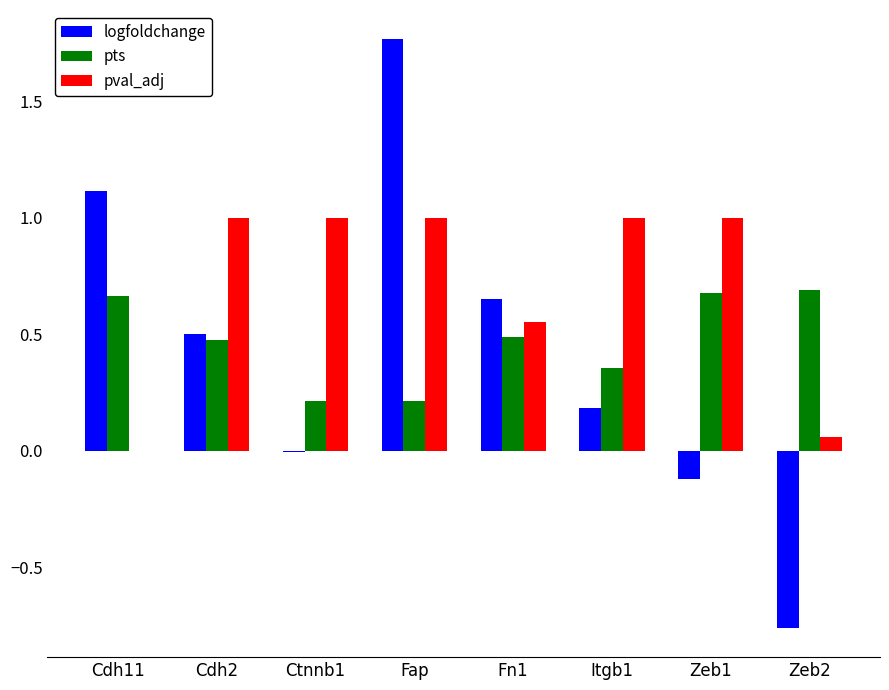

The value of pts at Ctnnb1 is 0.2. True or false?

True